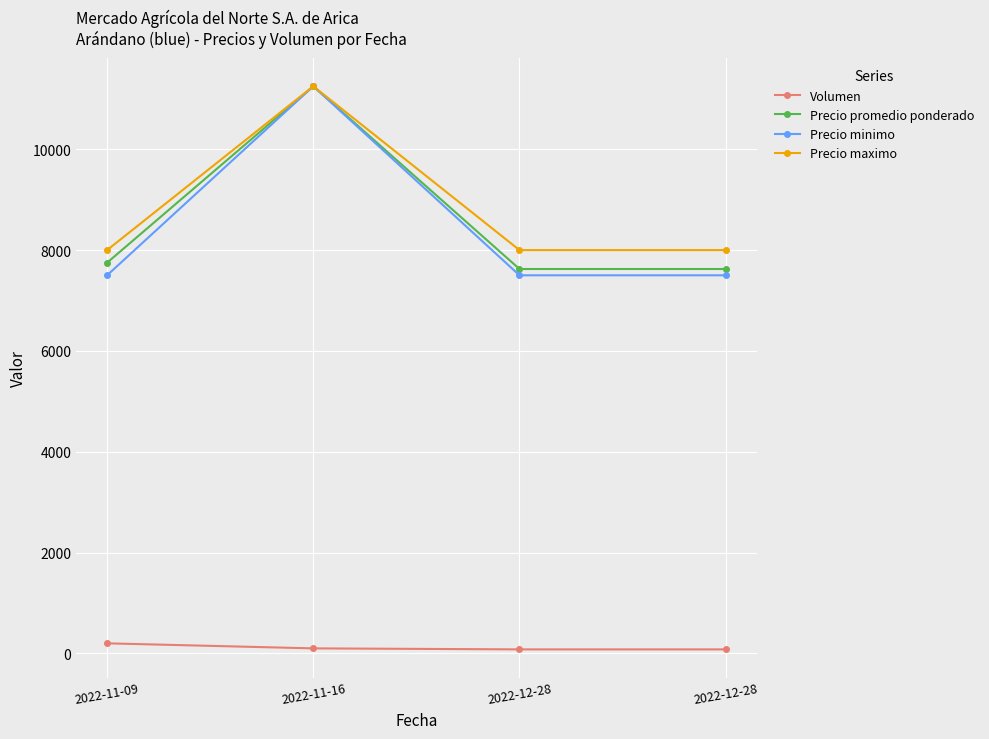

What is the maximum value shown in the chart?

11250